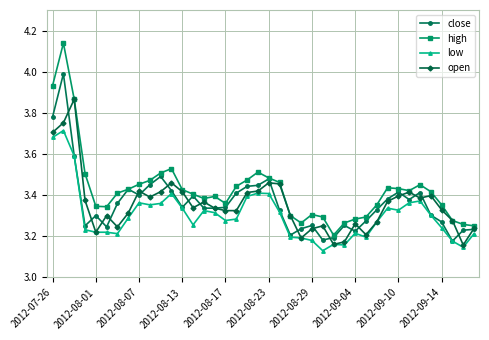

At how many categories does at least one series exceed 3?

40